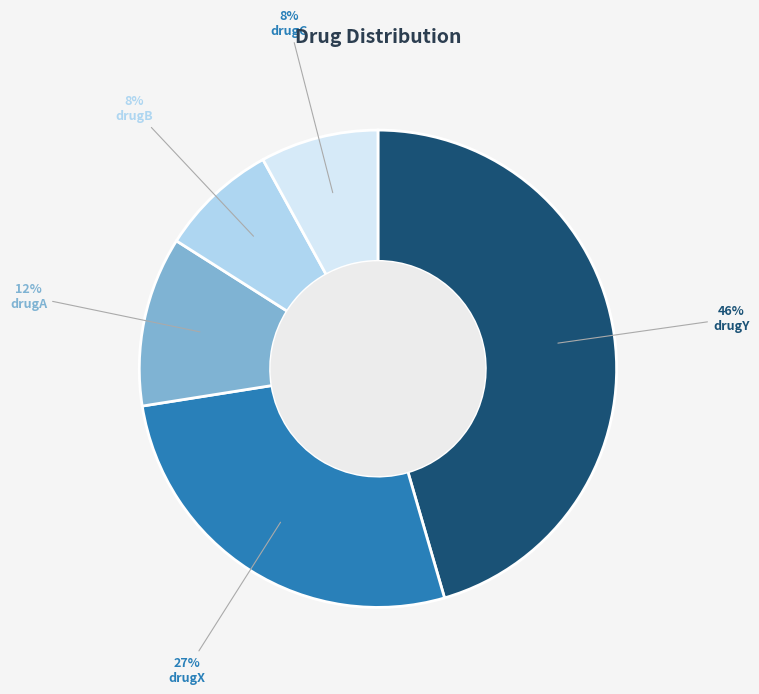

To the nearest percent, what is the average slice percentage?

20%